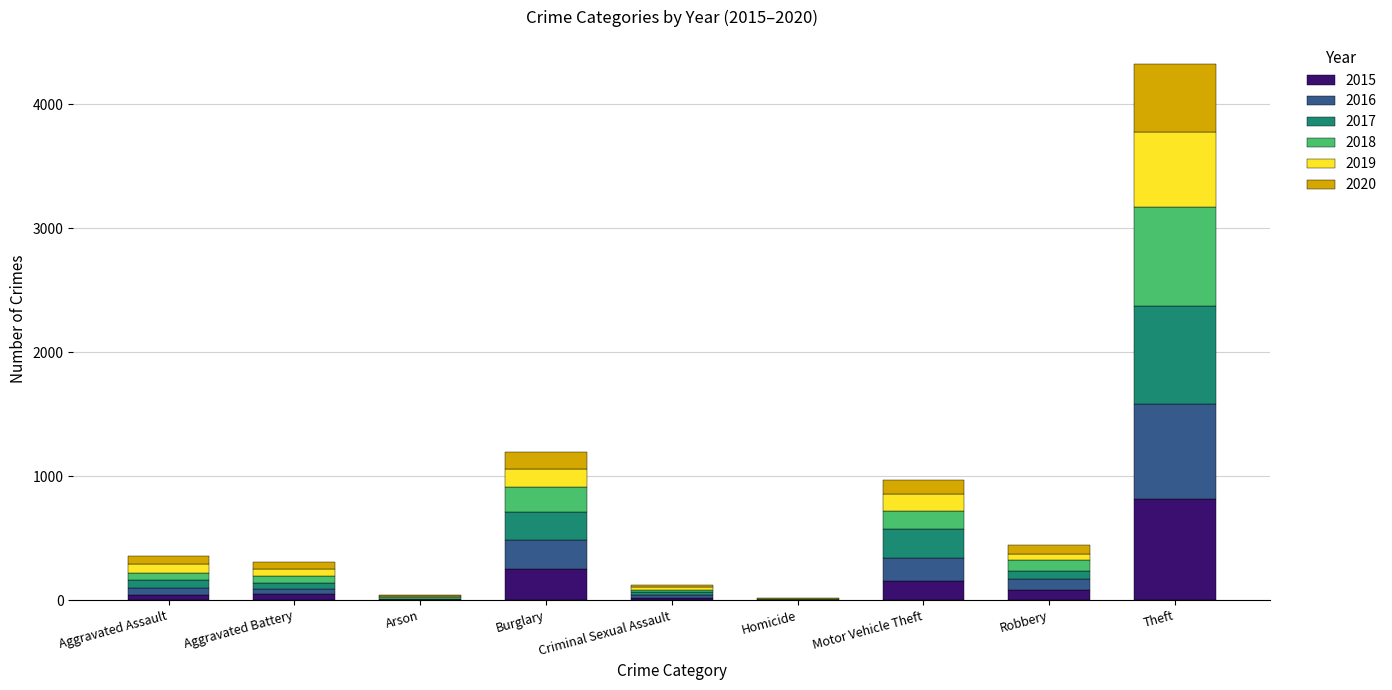

What is the sum of all 2015 values?

1422